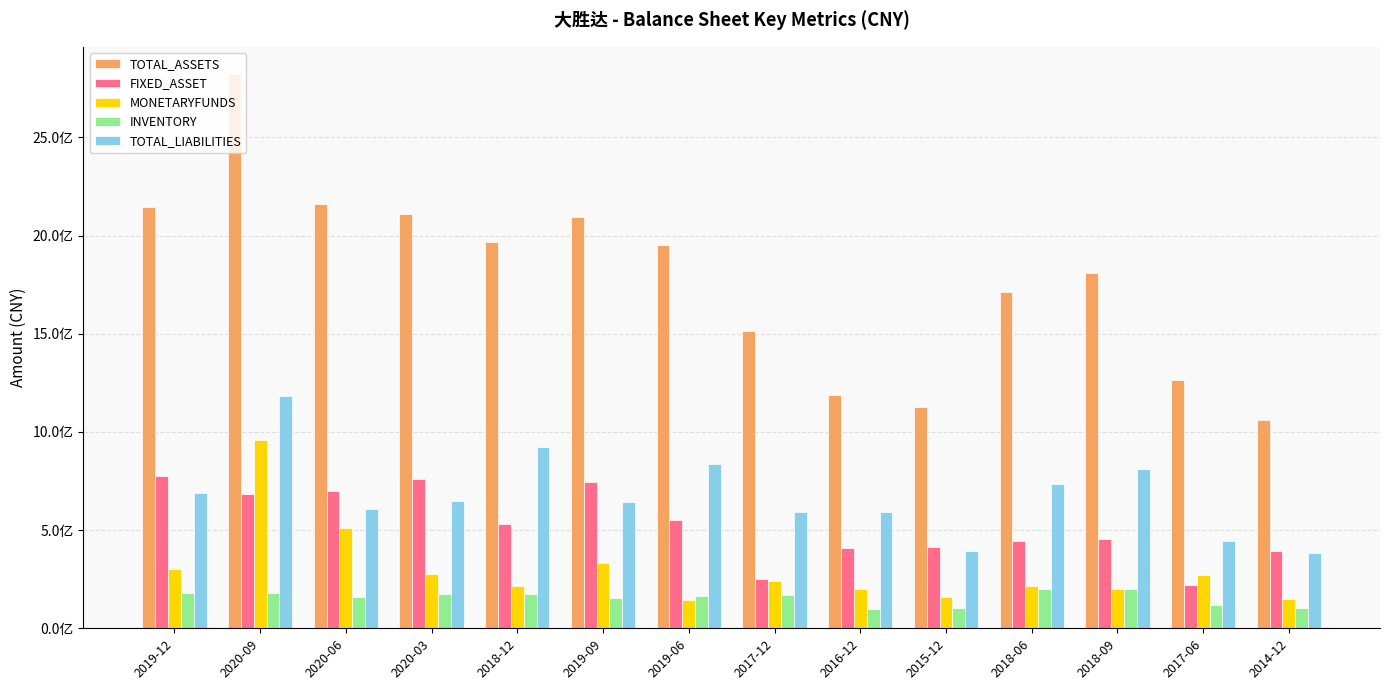

What is the sum of all TOTAL_LIABILITIES values?

9482243155.9